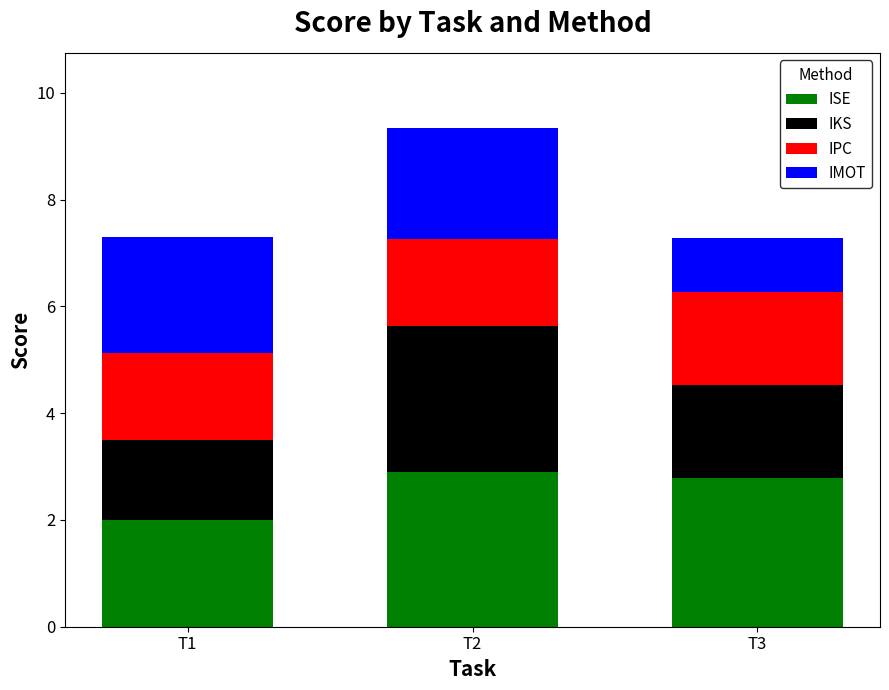

Reading left to right, transcribe the values for ISE.

2.0	2.9	2.8